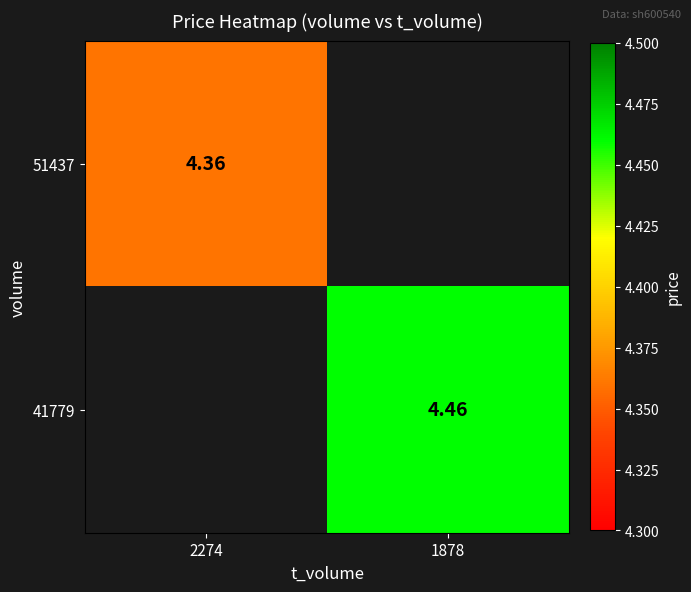

True or false: 51437 has a value of 4.4 at 2274.

True